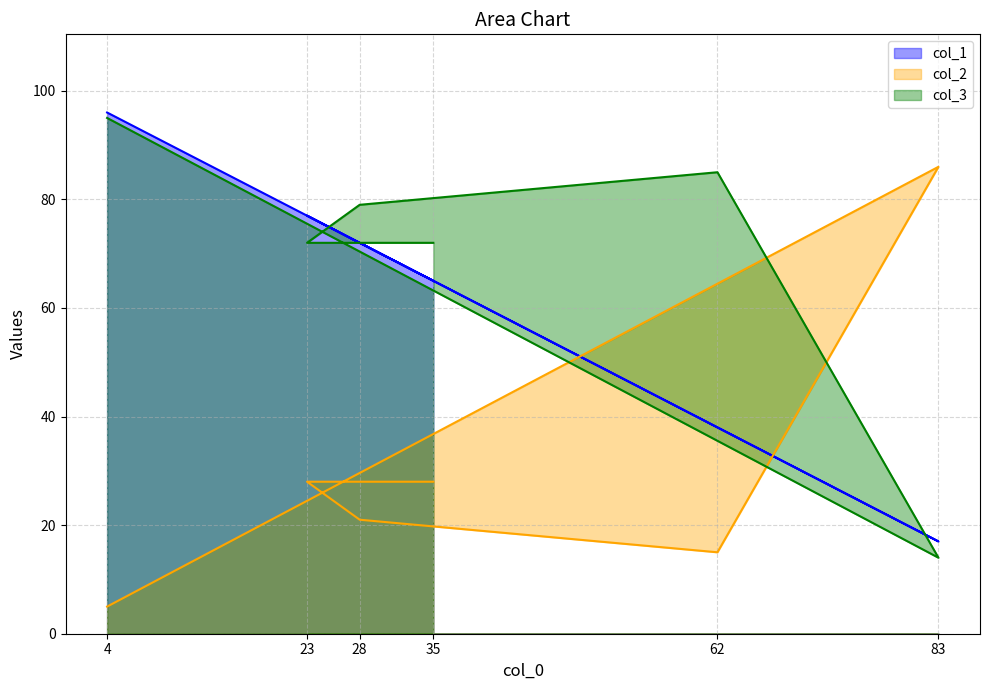

What is the value of the col_1 point at the 1st from the left?

96